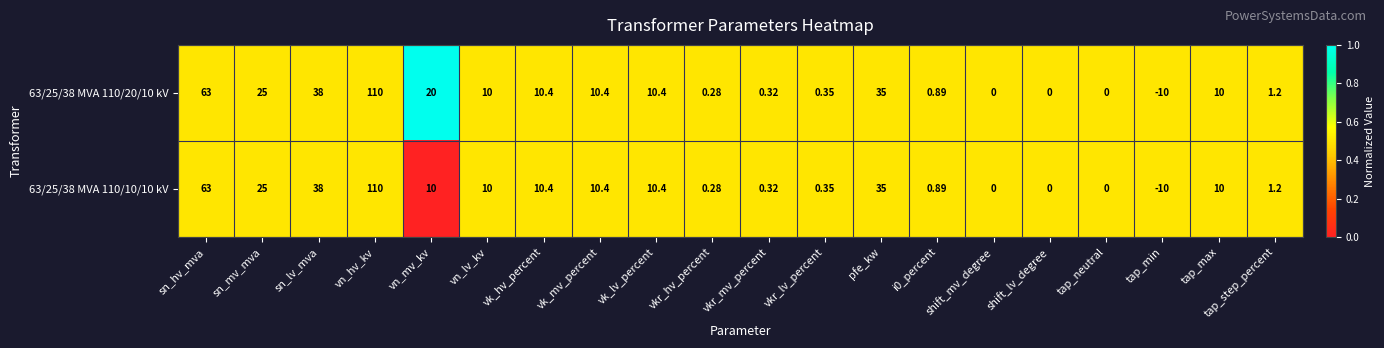

At which label is 63/25/38 MVA 110/10/10 kV closest to 50?

sn_lv_mva